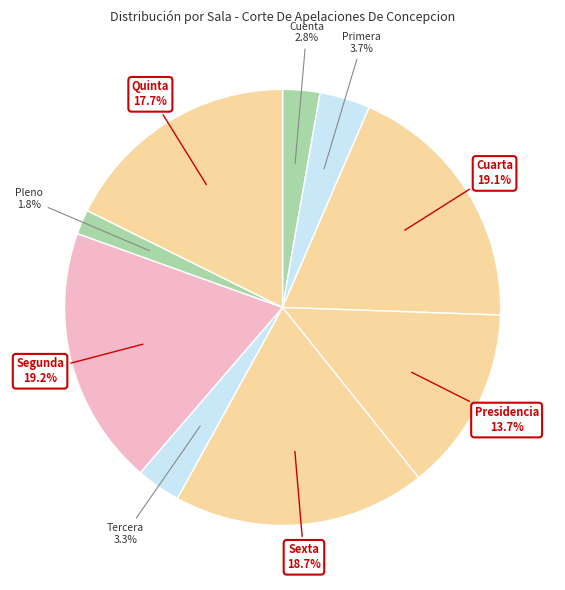

How many segments does this pie chart have?

9